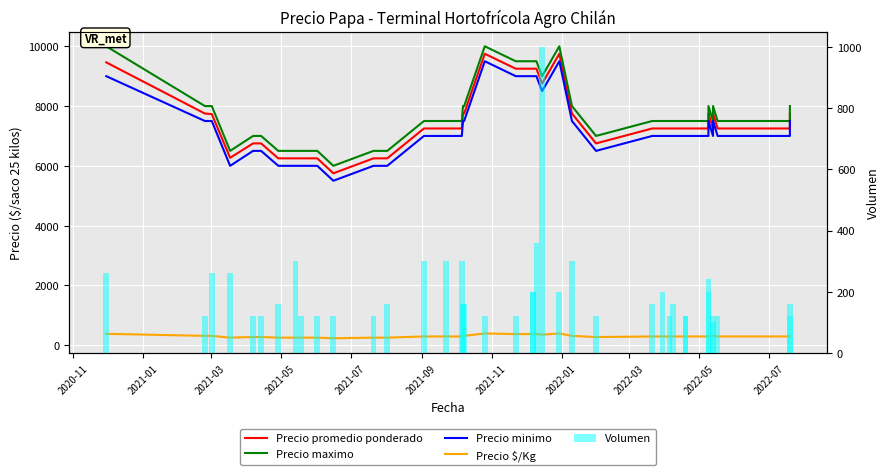

How many values in the Precio maximo series exceed 7500?

16